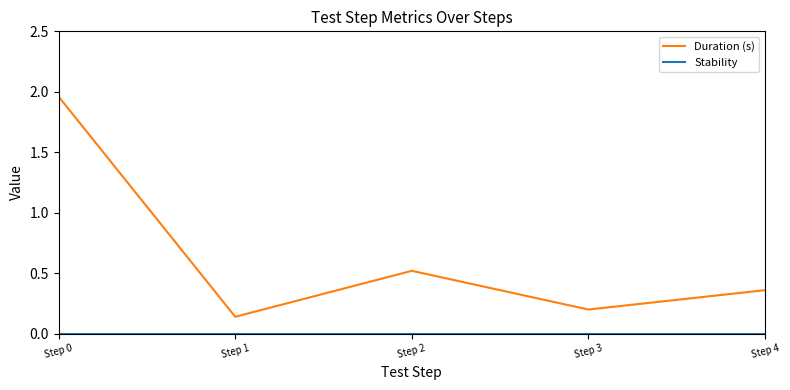

Where is the first local maximum for Duration (s)?

Step 2